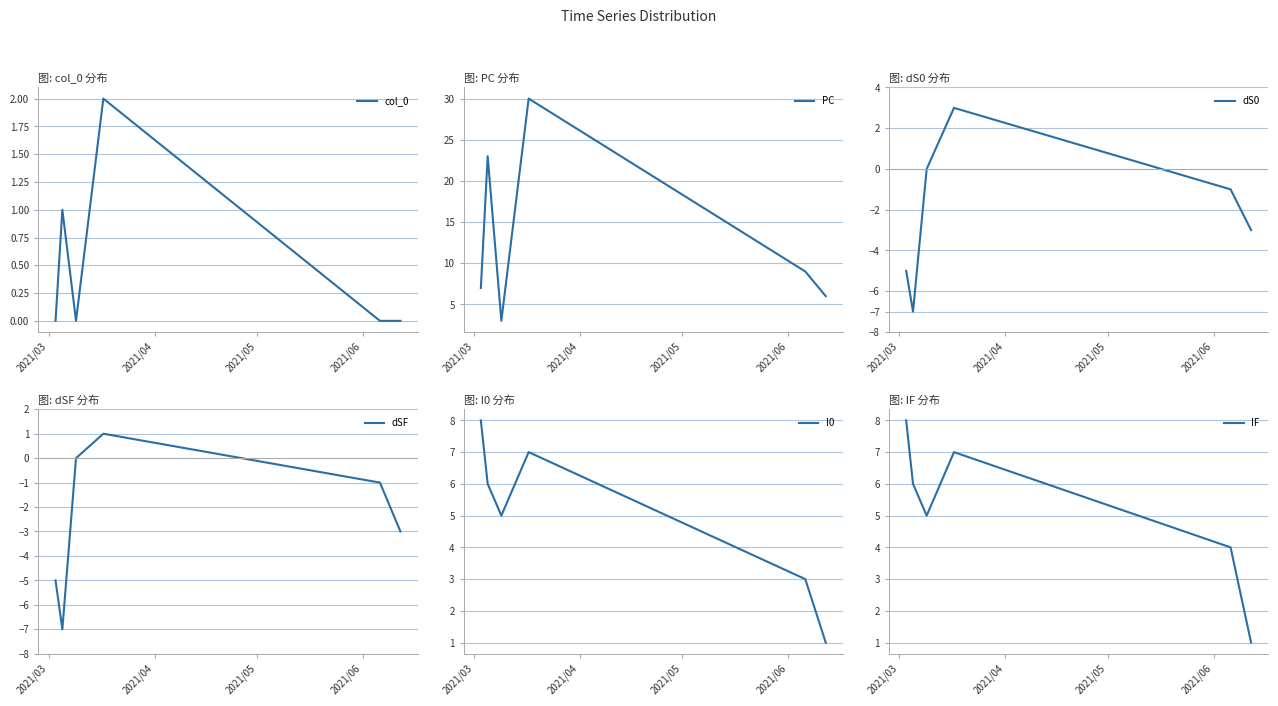

Is this an area chart (filled region under the line)?

No